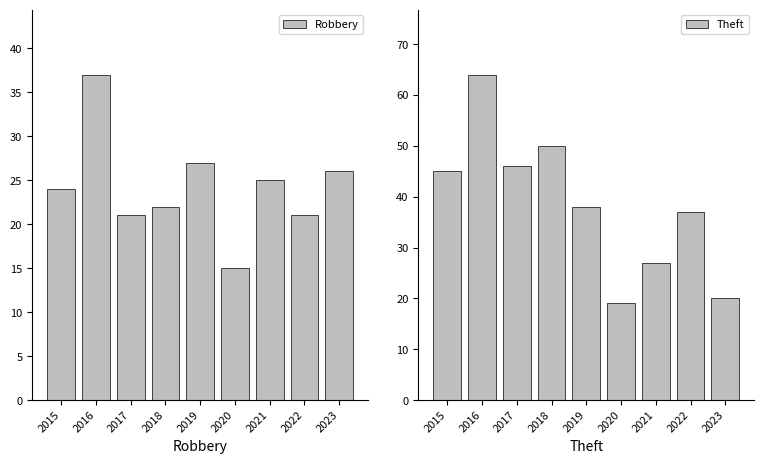

How many values in the Robbery series exceed 24?

4